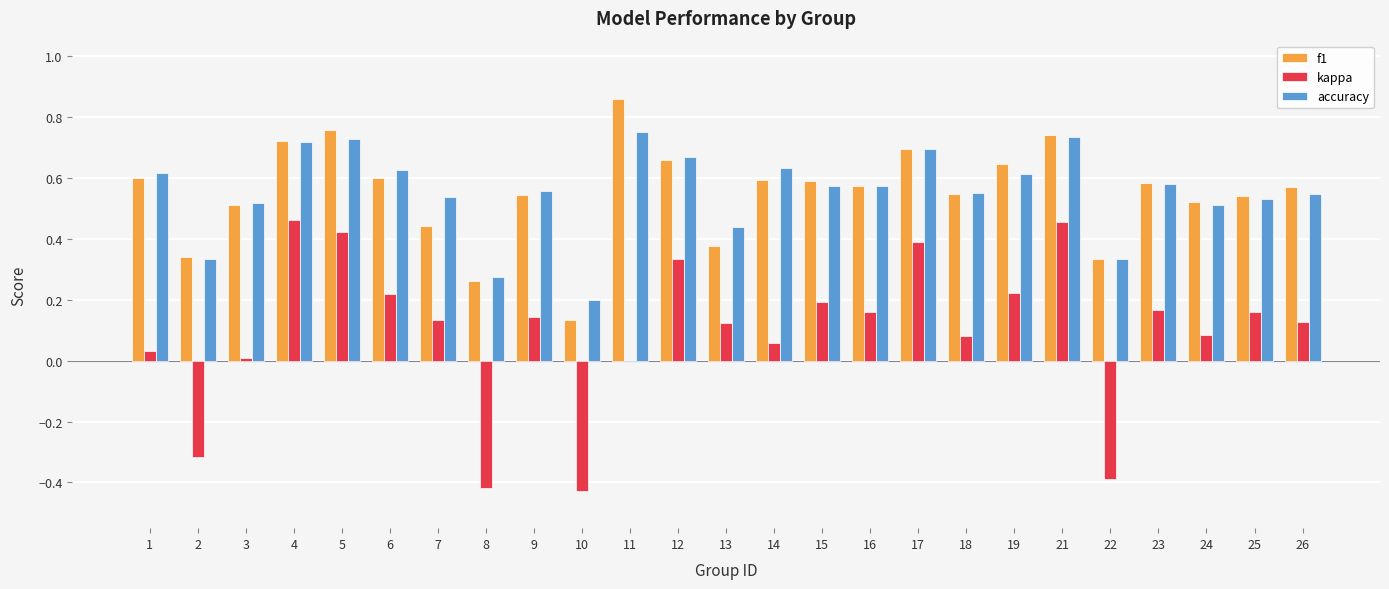

What is the total value across all series at 12?

1.7